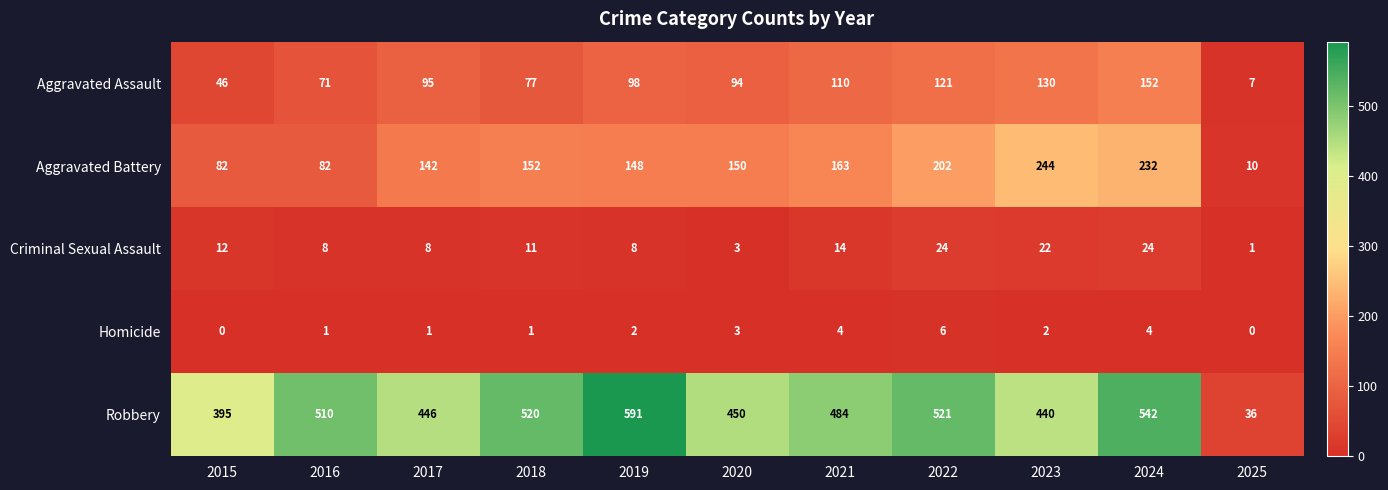

What is the approximate value of Aggravated Assault at 2021, to the nearest 5?

110